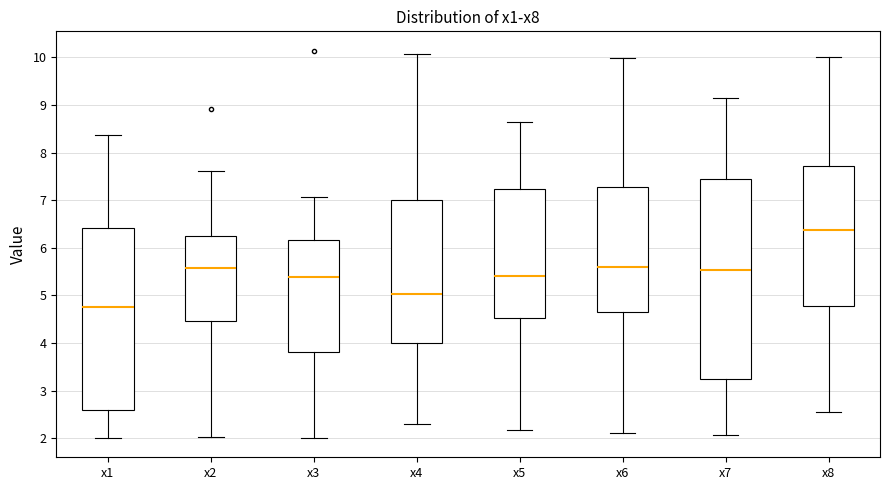

Comparing the boxes themselves (not the whiskers), which one is the tallest?

x7